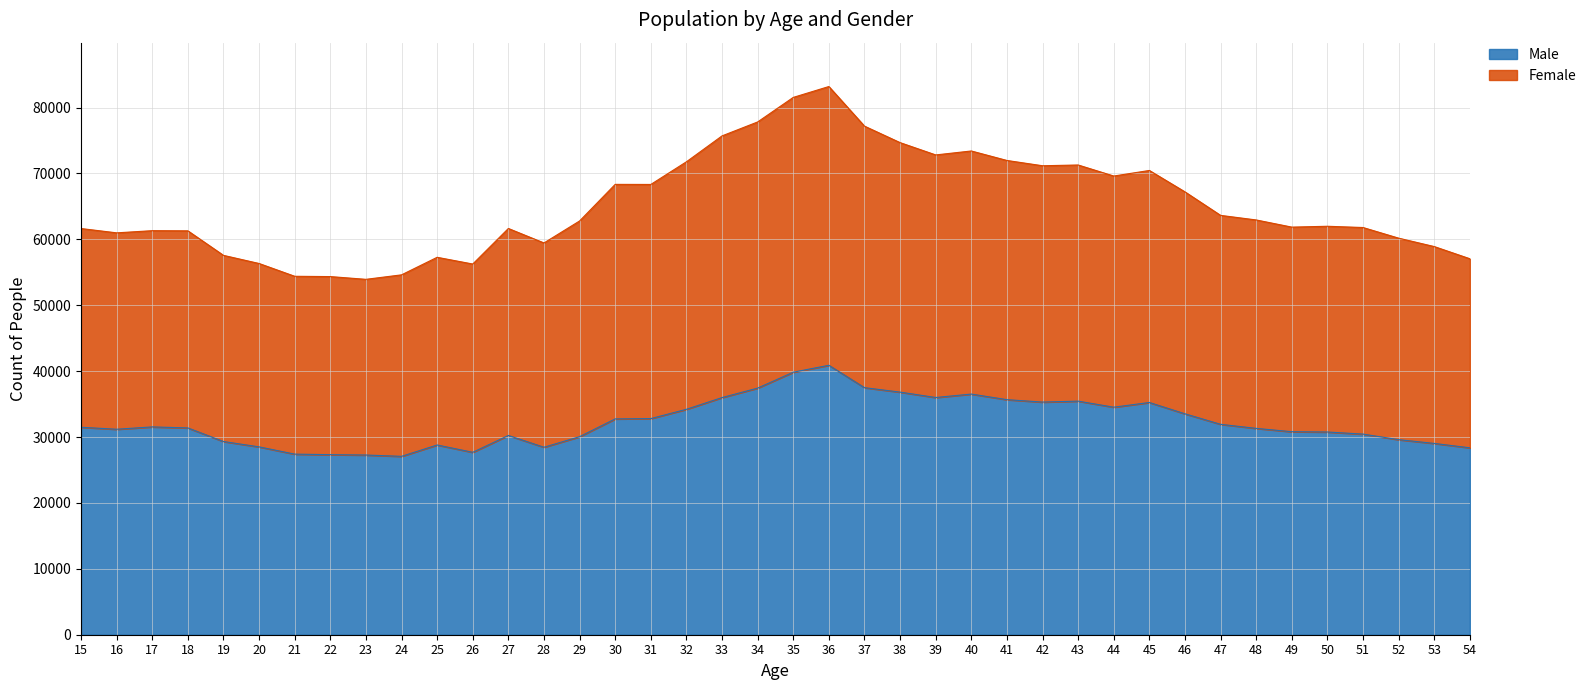

At which label does Female reach its peak?

36